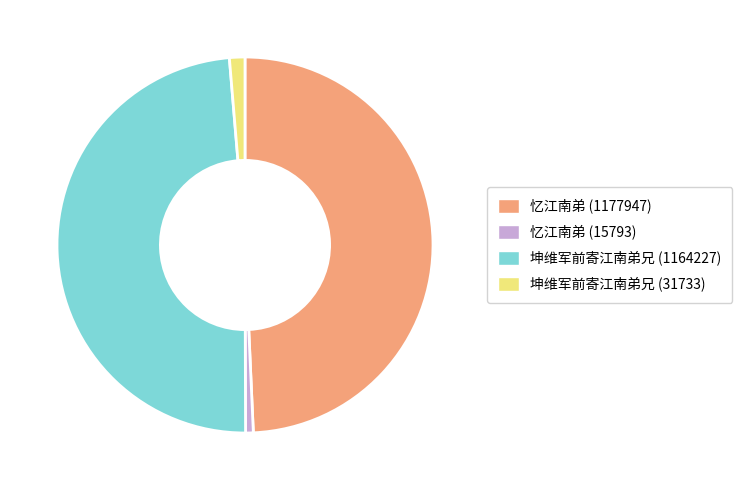

What is the largest slice in the pie chart?

忆江南弟 (1177947)